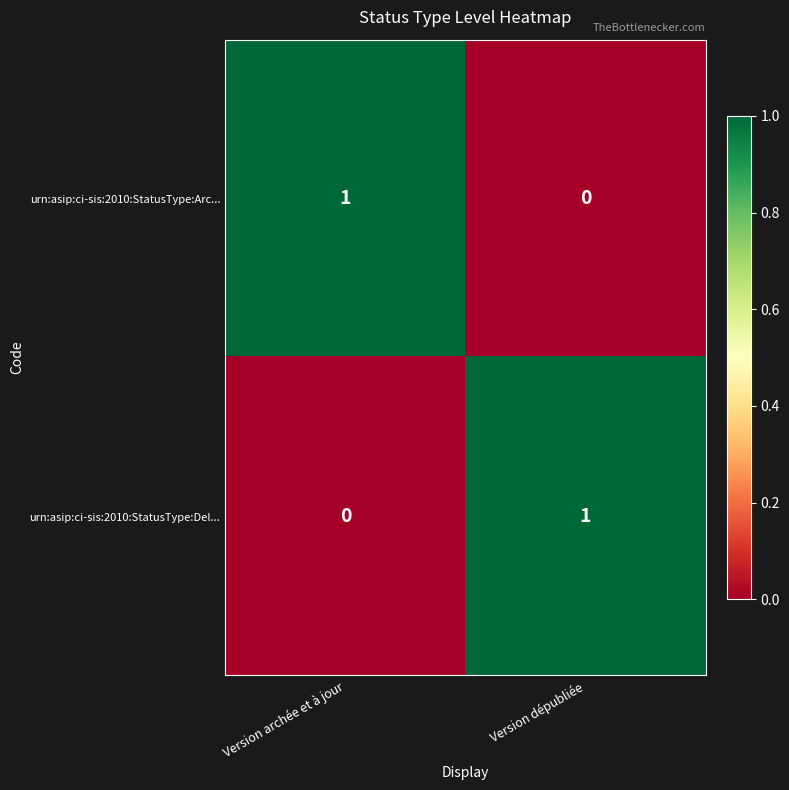

At how many categories does at least one series exceed 0?

2